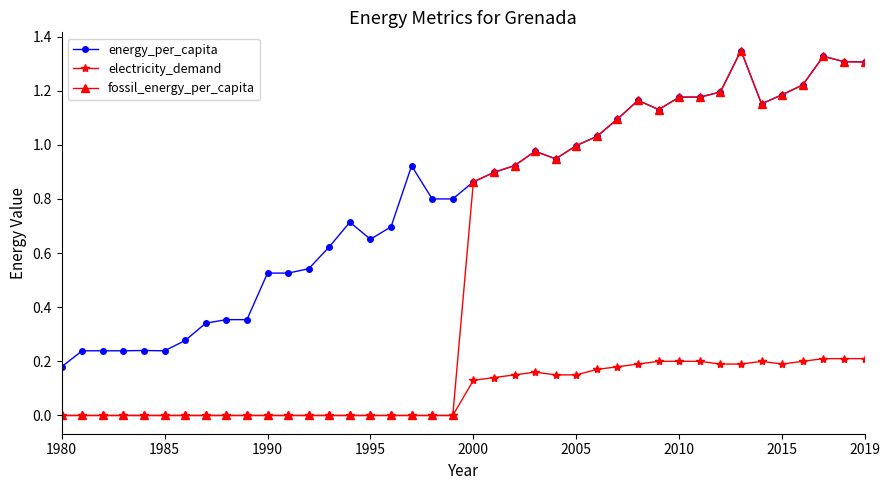

Which series has the widest spread of values?

fossil_energy_per_capita